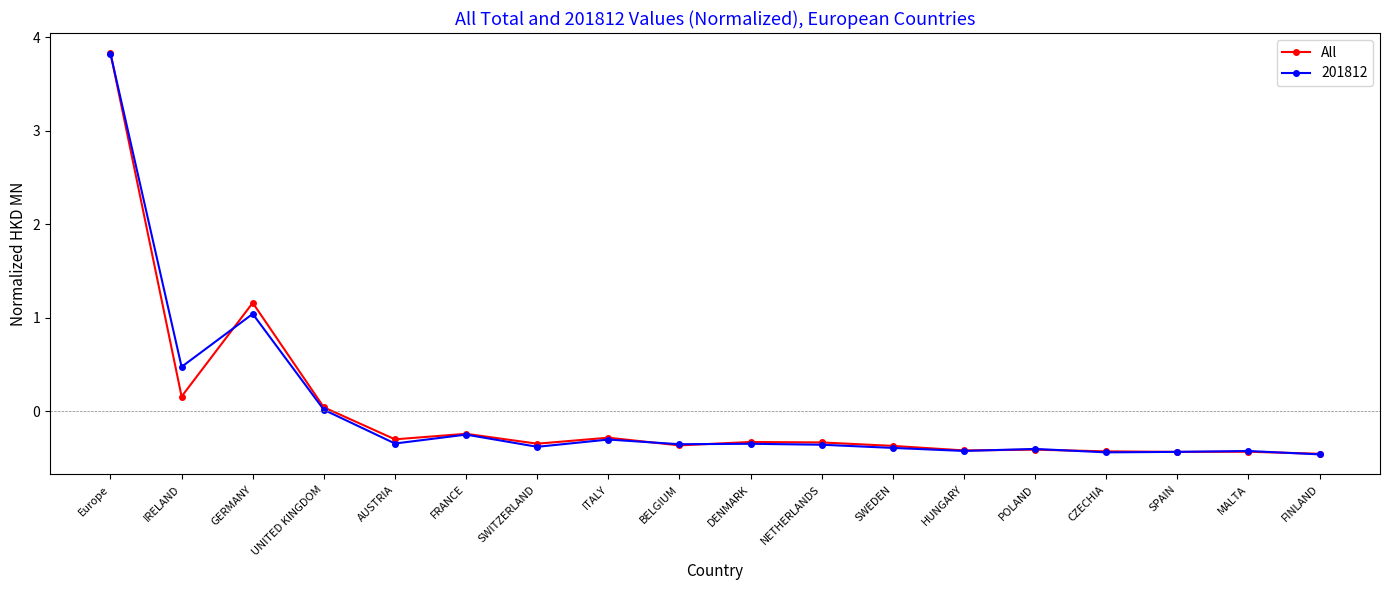

Count the number of data series in this chart.

2